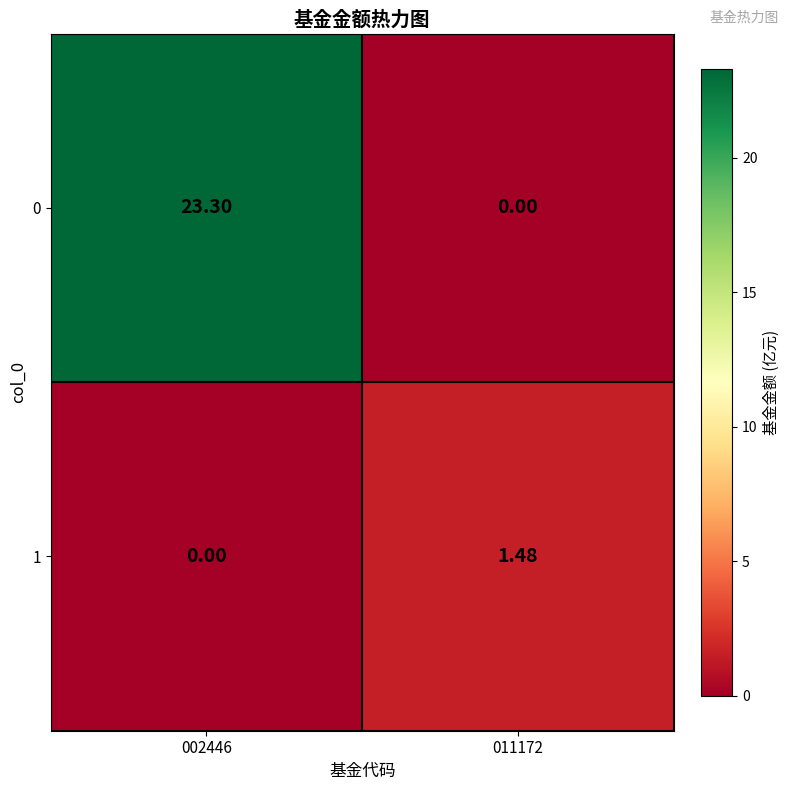

At how many categories does at least one series exceed 12?

1